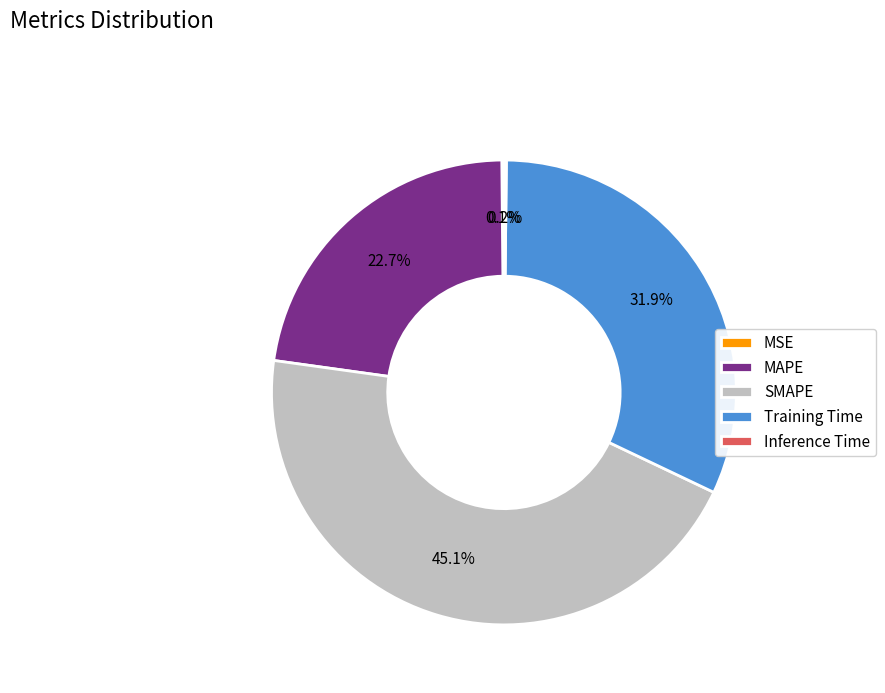

To the nearest percent, what is the difference between the largest and smallest slice percentages?

45%